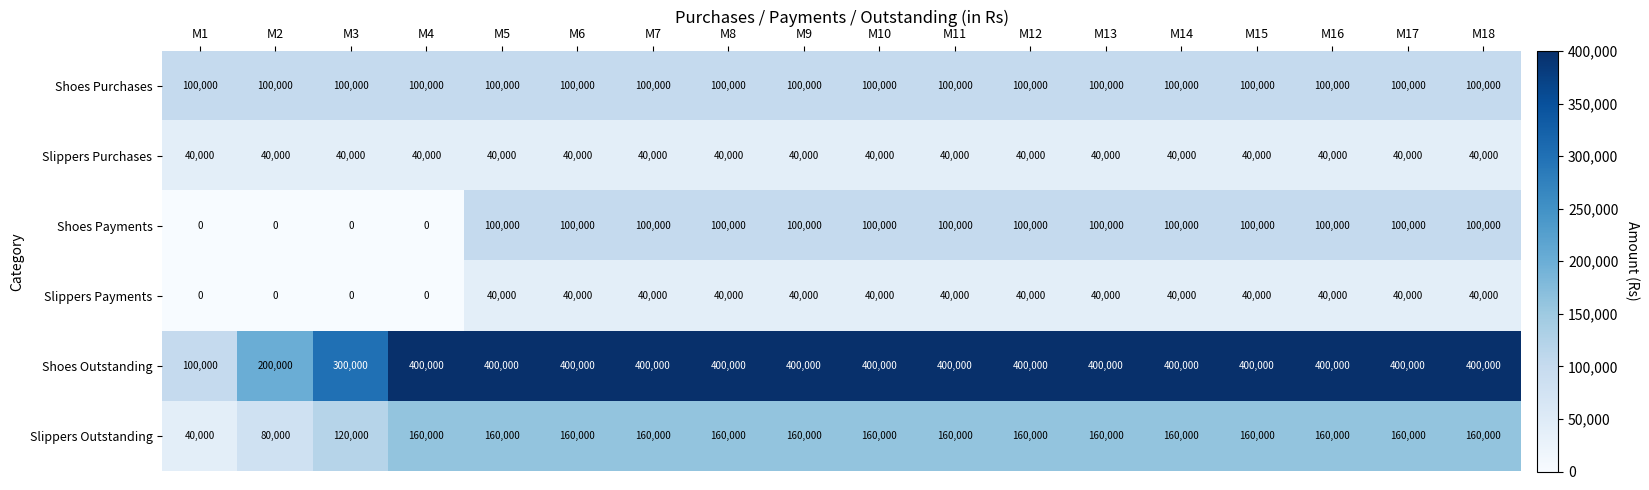

What is the greatest value displayed?

400000